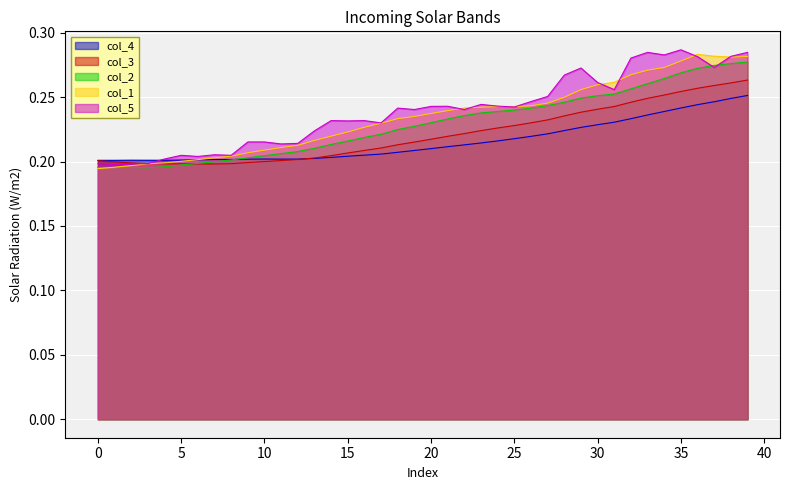

What is the average value of the col_1 series?

0.2